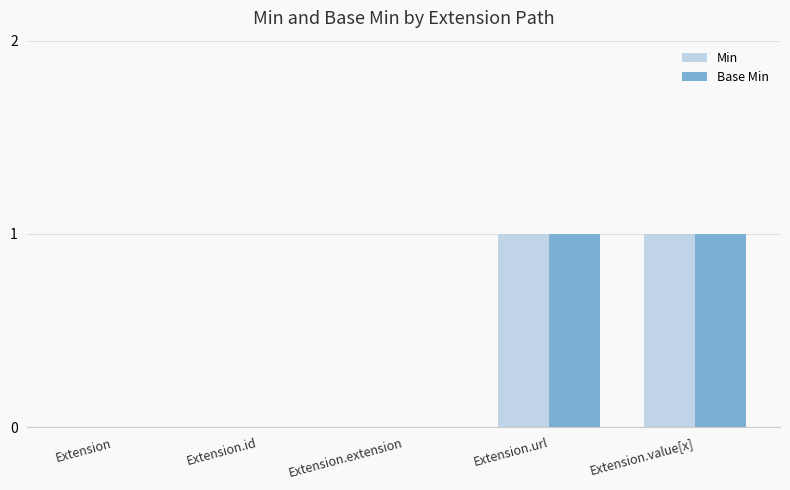

What are all the series names shown in the legend?

Min, Base Min